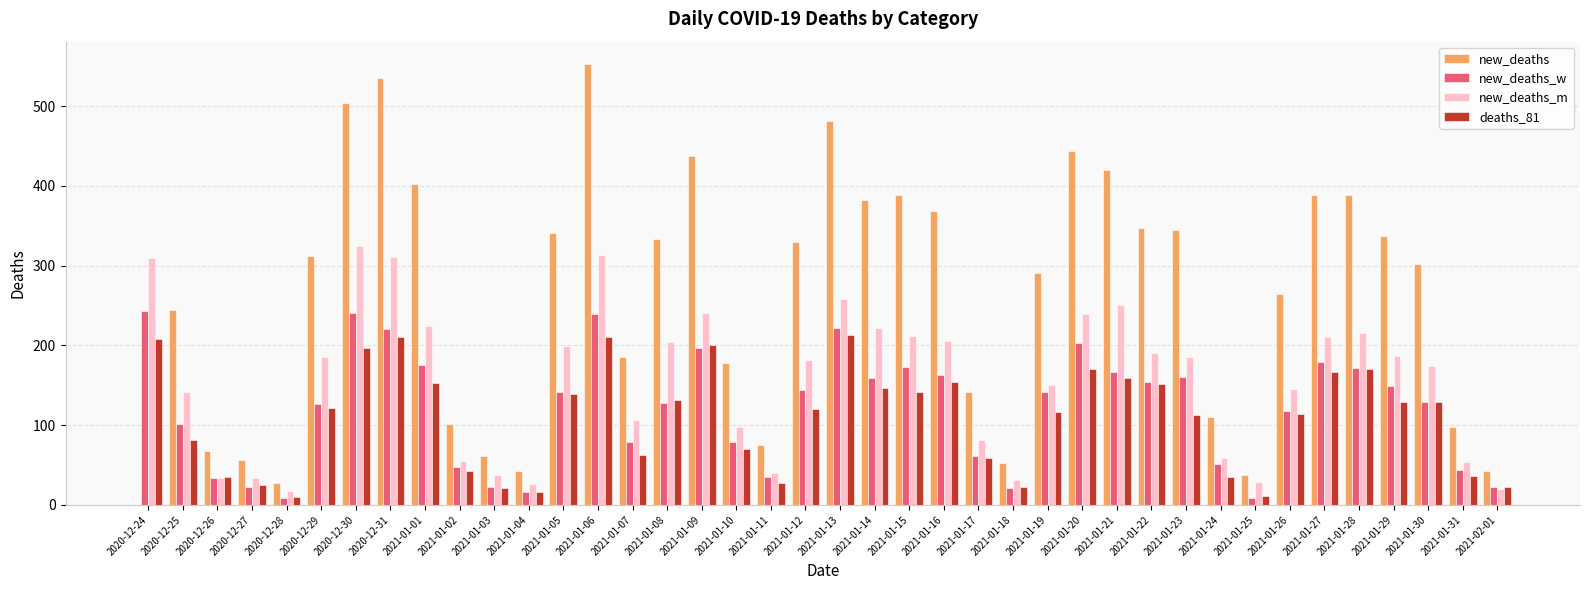

Is the value of new_deaths_m at 2021-01-09 greater than the value of new_deaths_w at 2020-12-26?

Yes